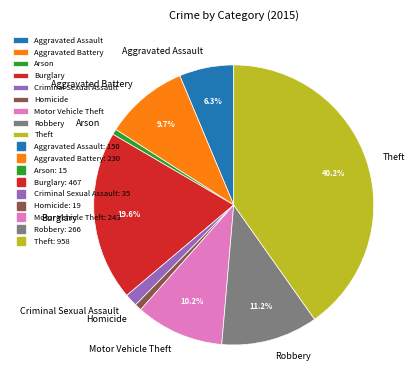

Is it true that Theft is 40% of the pie?

True